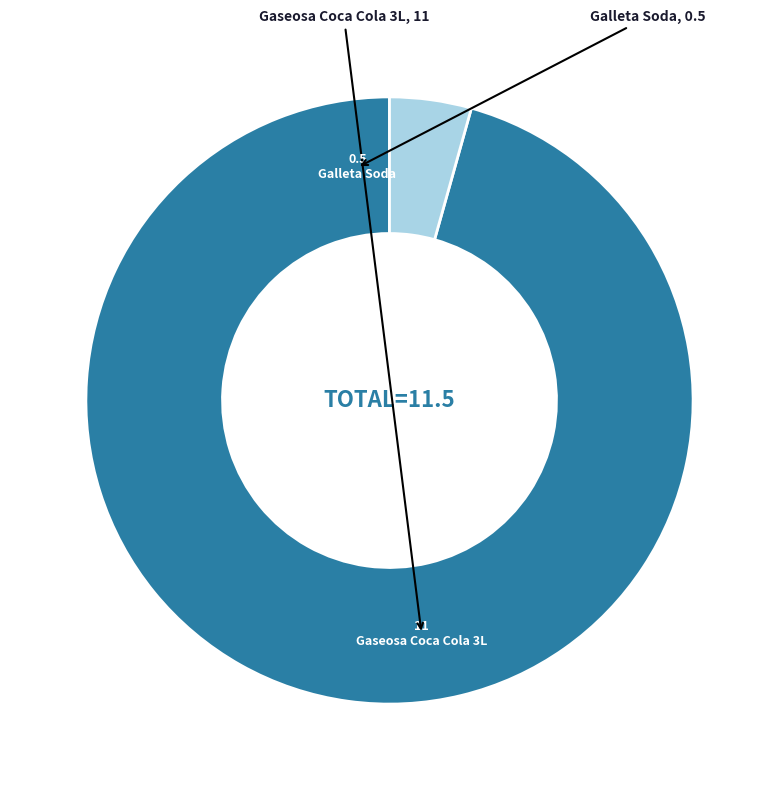

Is there any slice that represents more than half of the pie?

Yes